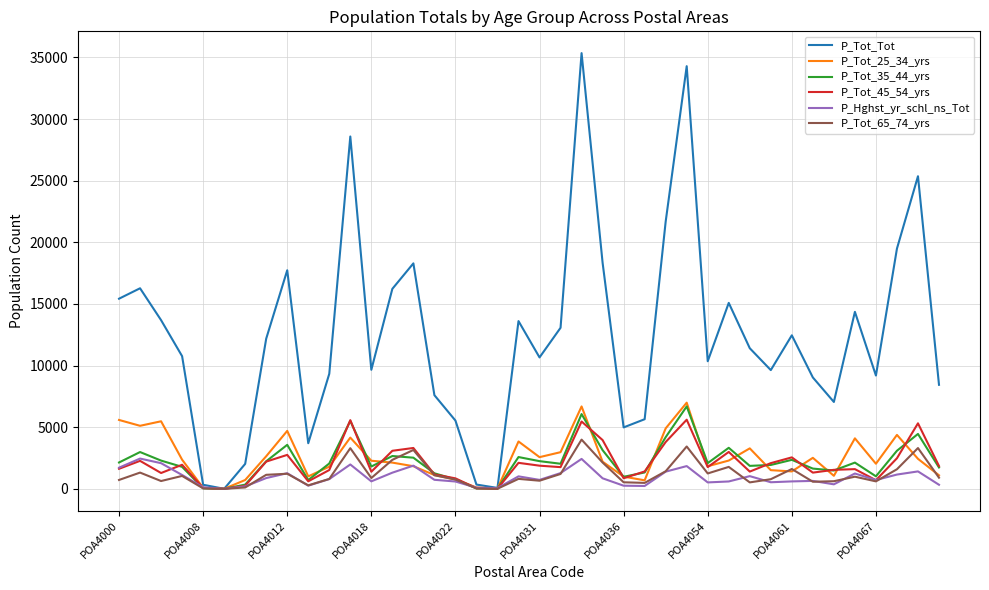

How many lines are shown in the chart?

6